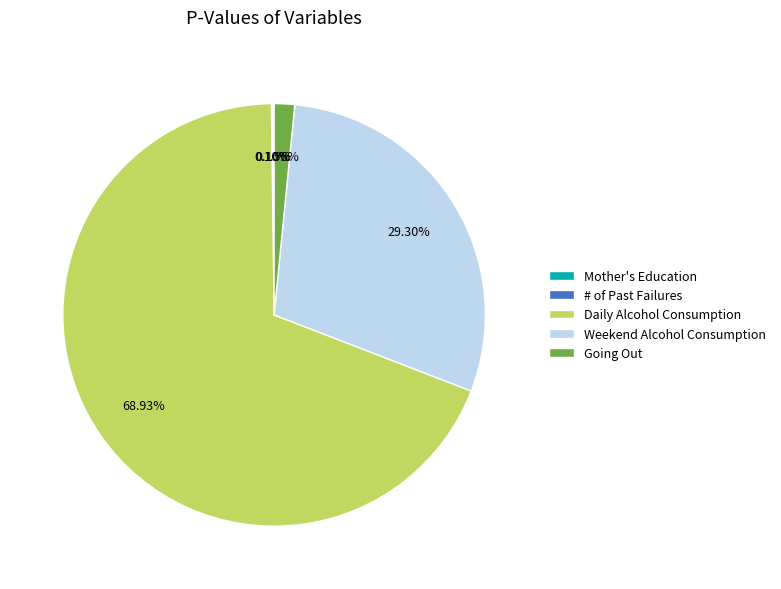

Which slice is the largest?

Daily Alcohol Consumption